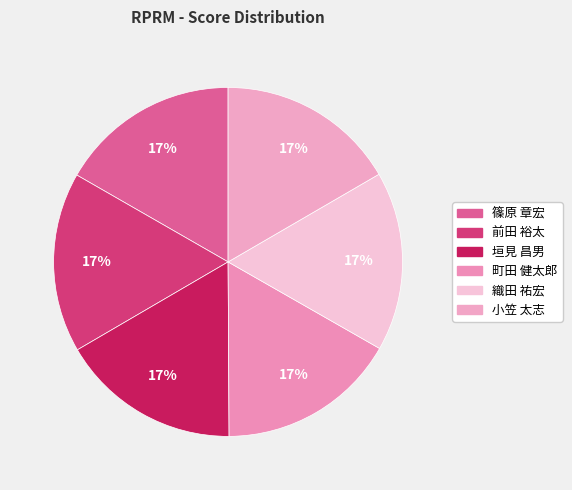

How many segments does this pie chart have?

6